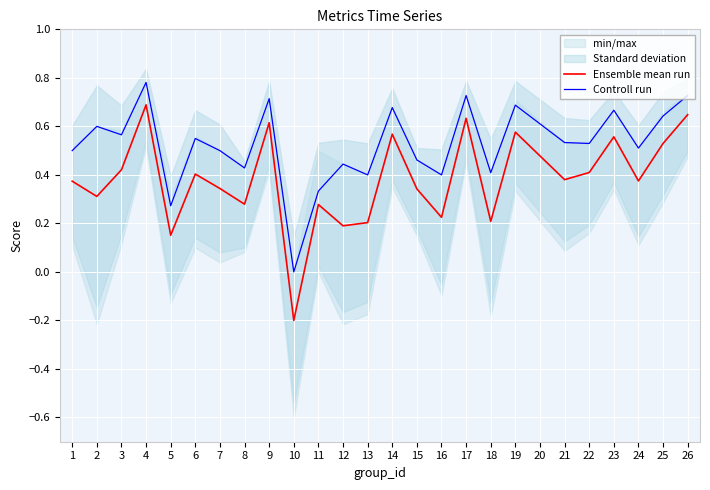

Is it true that Controll run equals 0.7 at 22?

False